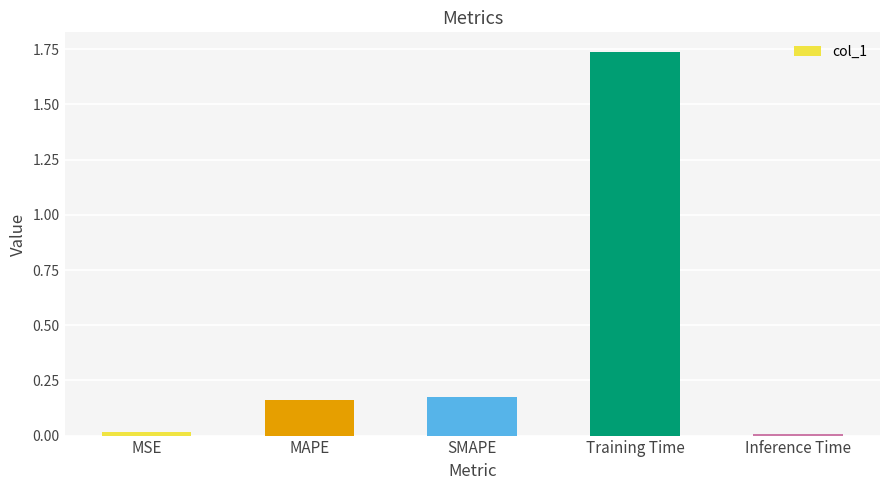

What is the sum of all values?

2.1